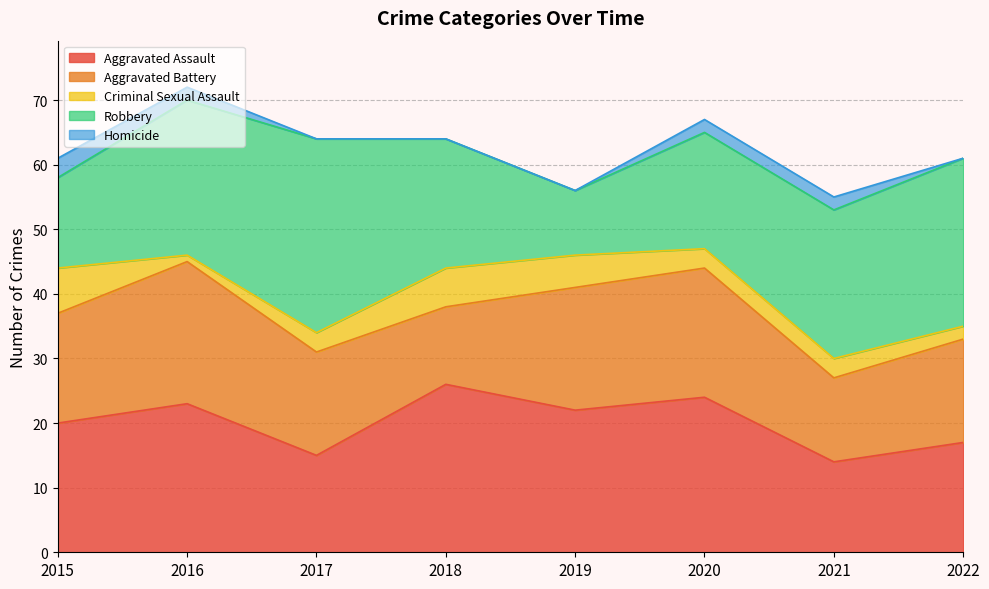

What is the sum of all Aggravated Assault values?

161